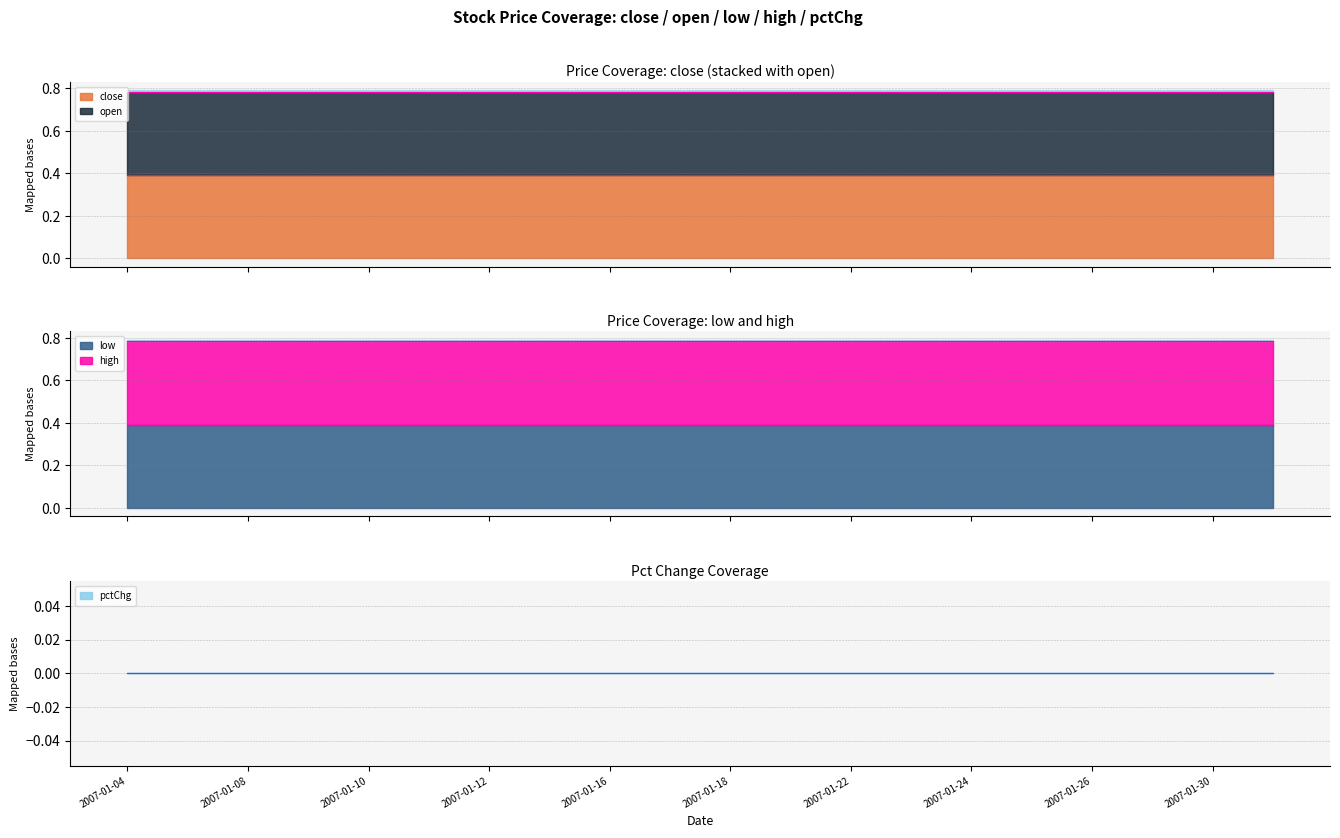

Rank the categories by low value from lowest to highest.

2007-01-04, 2007-01-05, 2007-01-08, 2007-01-09, 2007-01-10, 2007-01-11, 2007-01-12, 2007-01-15, 2007-01-16, 2007-01-17, 2007-01-18, 2007-01-19, 2007-01-22, 2007-01-23, 2007-01-24, 2007-01-25, 2007-01-26, 2007-01-29, 2007-01-30, 2007-01-31